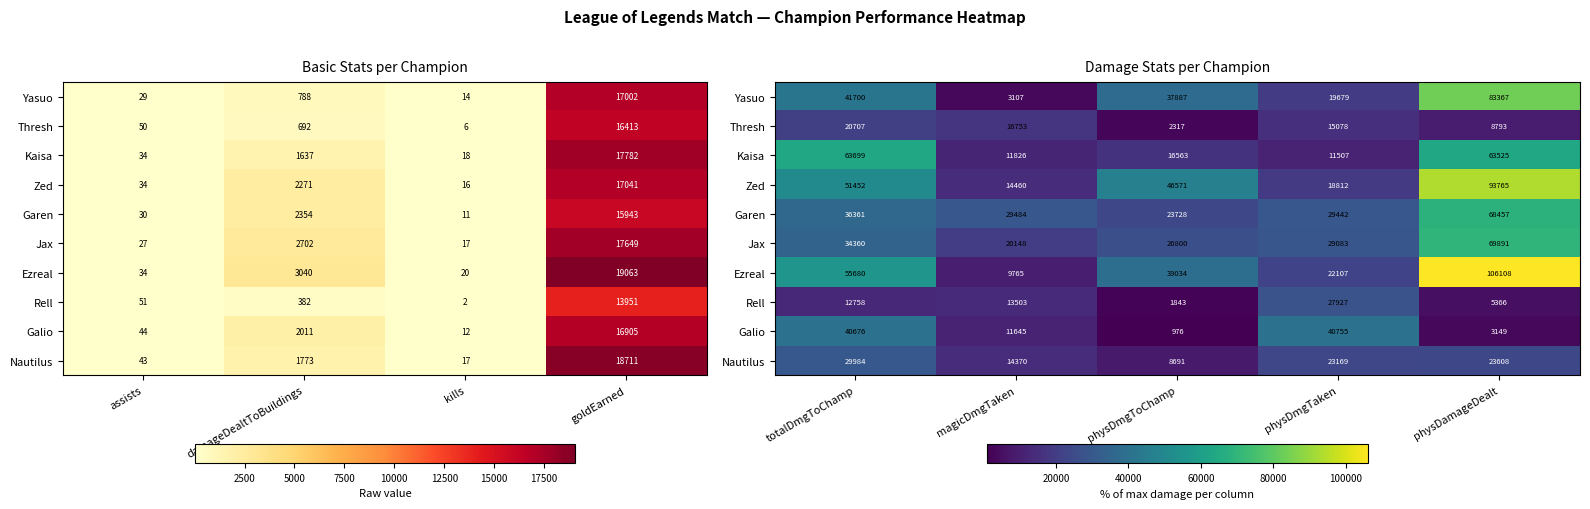

At how many categories does at least one series exceed 58823?

2